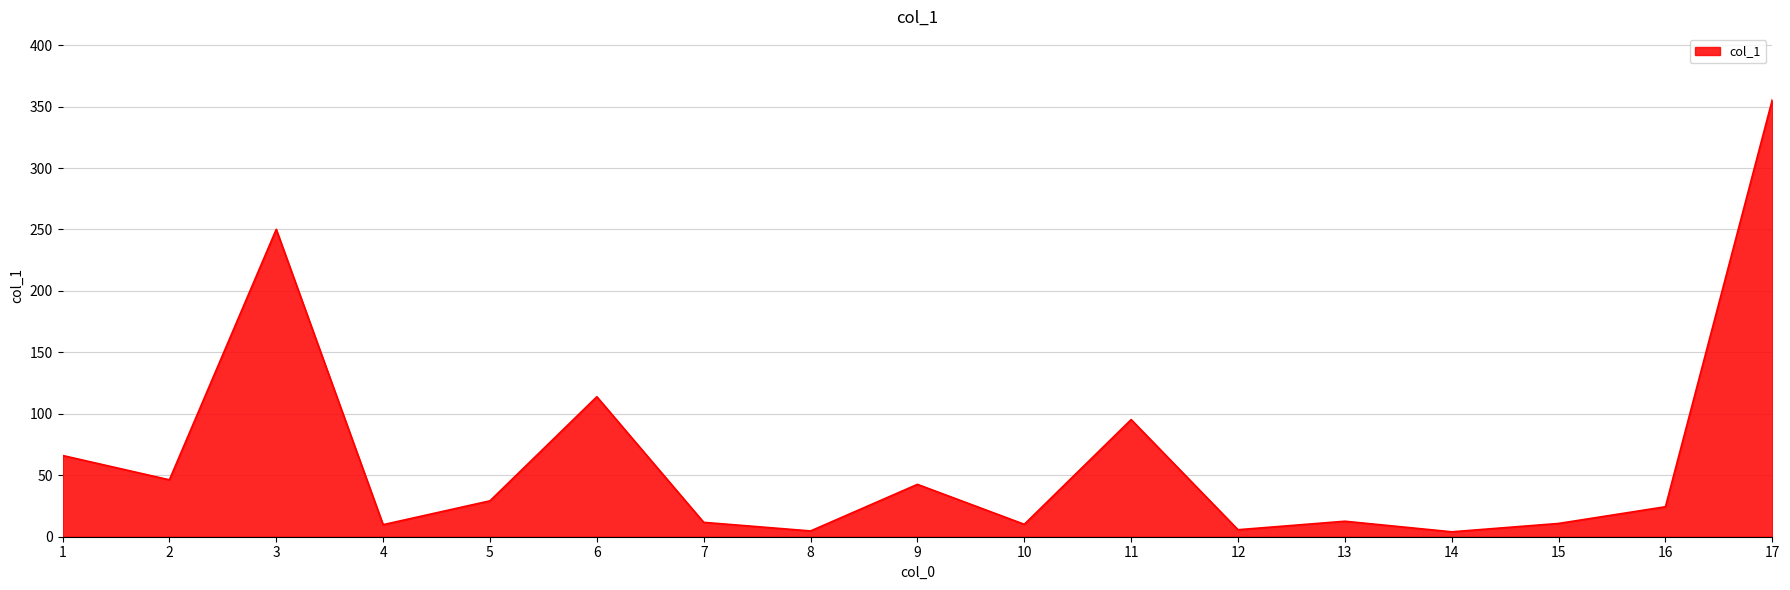

What is the difference between the values at 3 and 5?

220.9